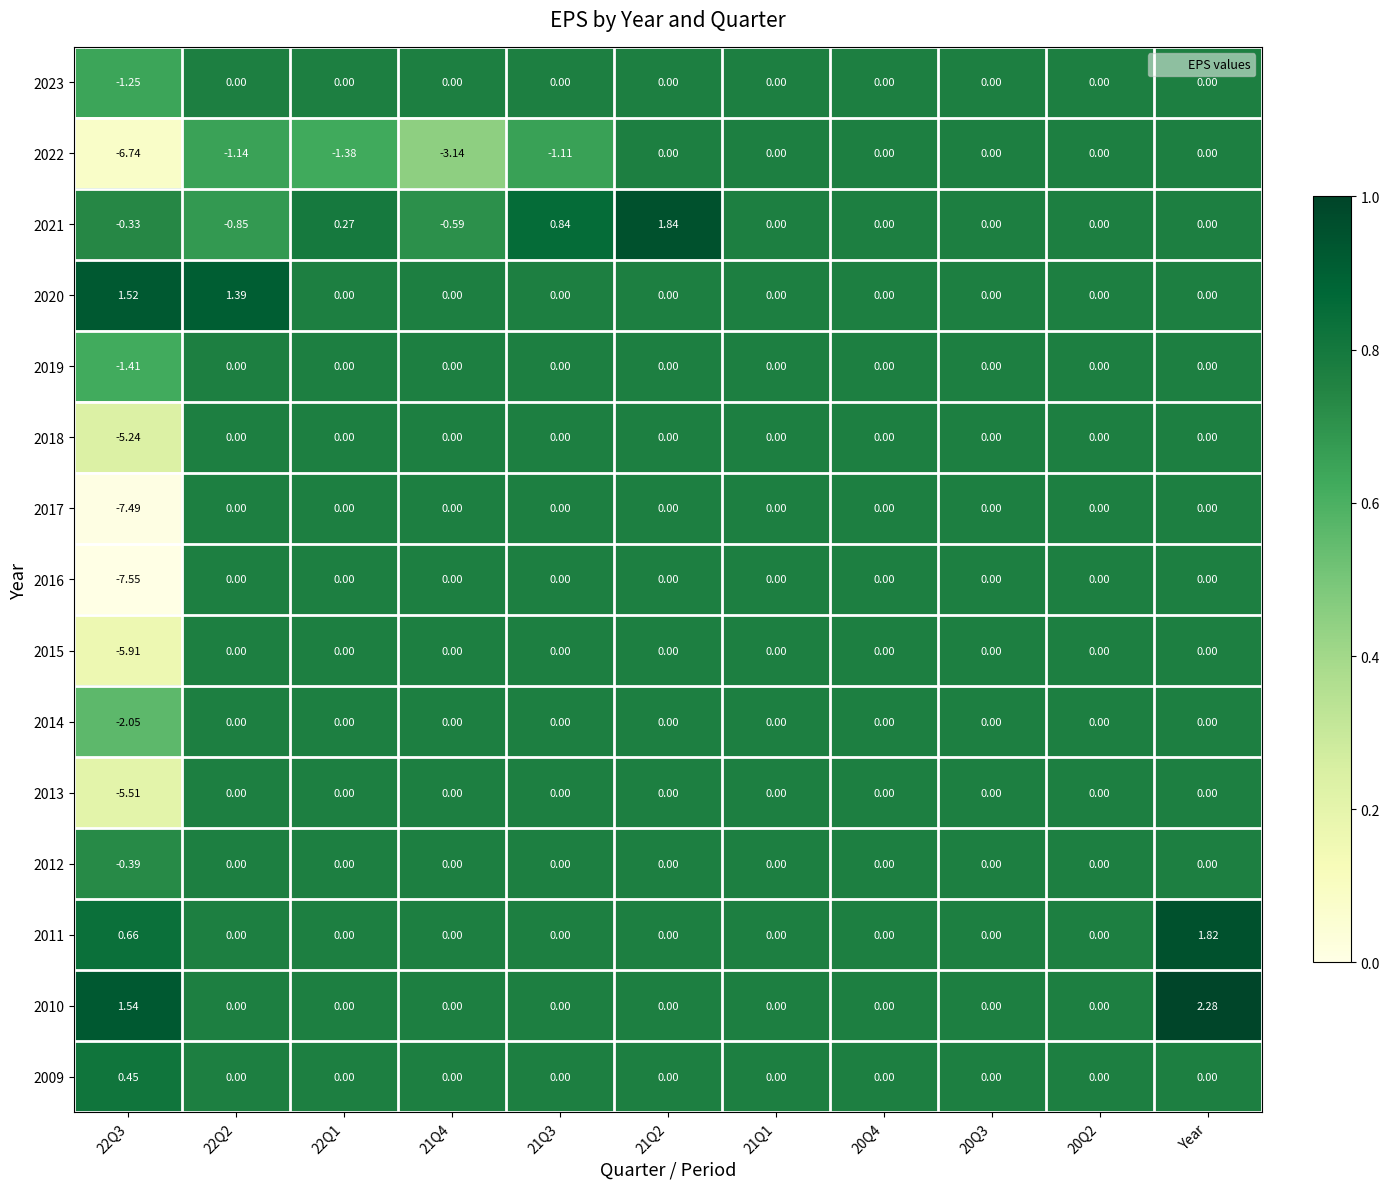

At which category is the sum across all series the highest?

Year